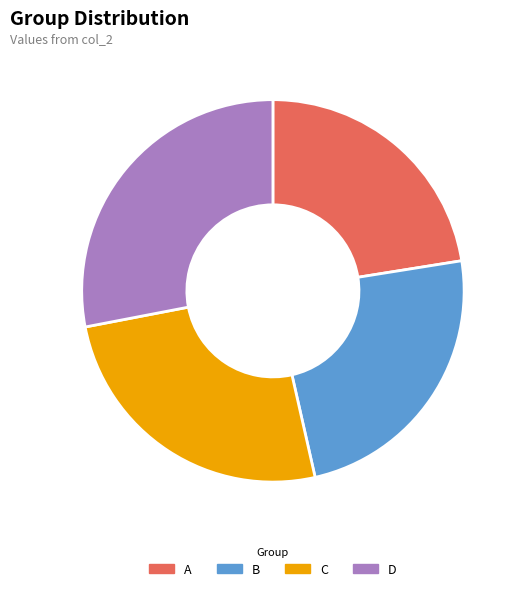

Is the sum of A and B greater than half?

No